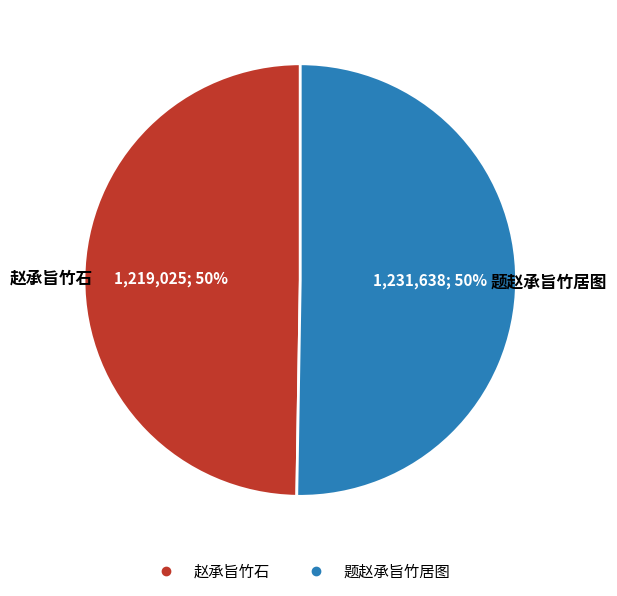

How many slices are in this pie chart?

2